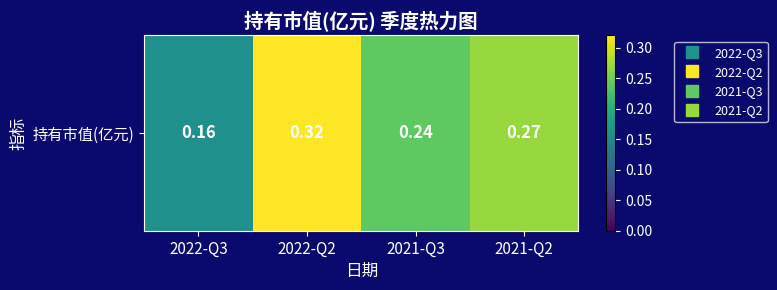

Where is the data nearest to the value 0?

2022-Q3